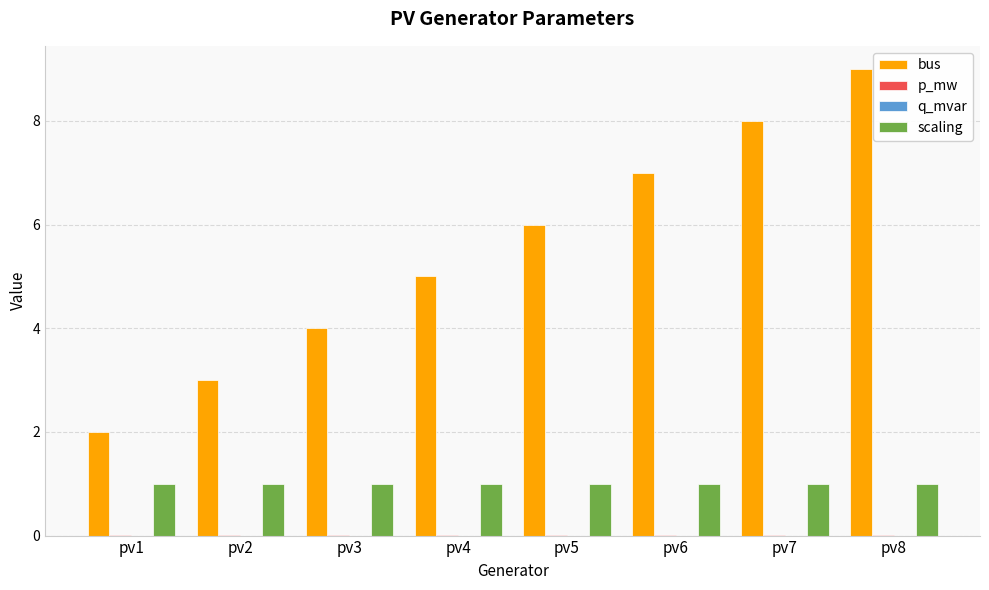

Is it true that bus equals 3.0 at pv2?

True